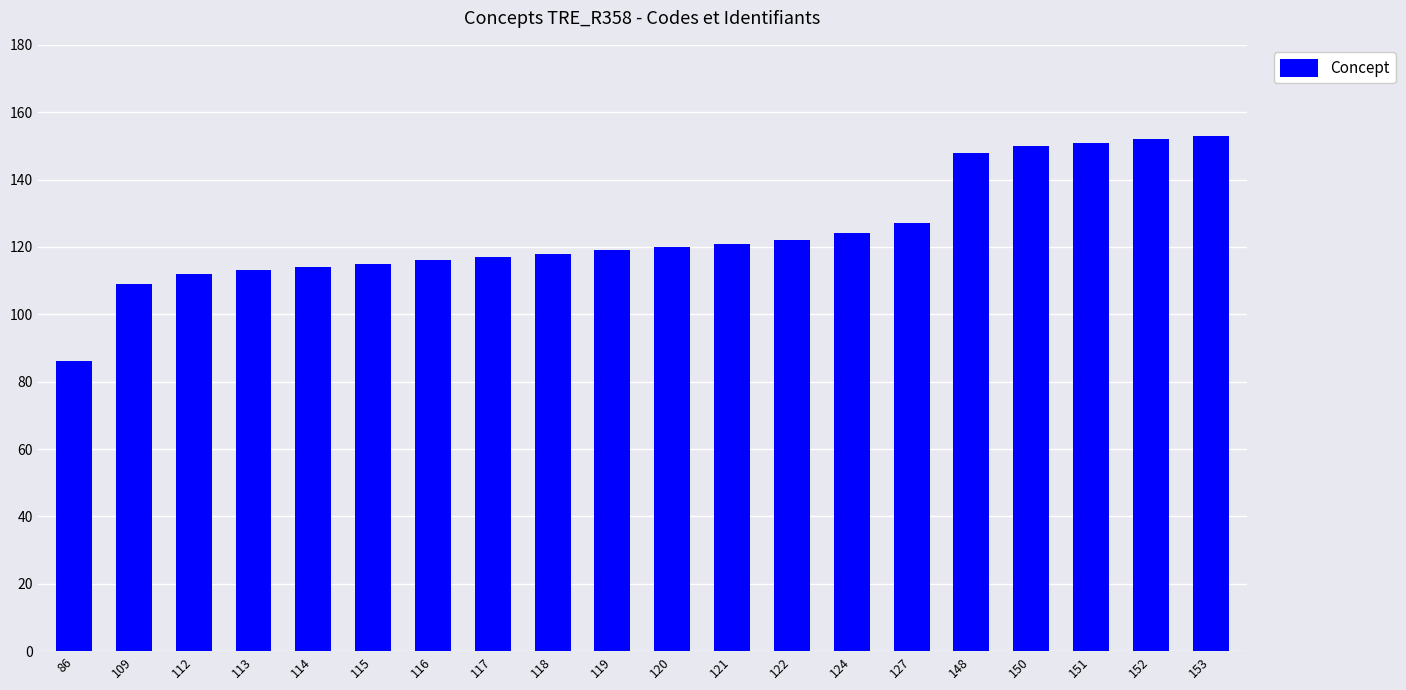

At which category does the chart reach its minimum across all series?

86